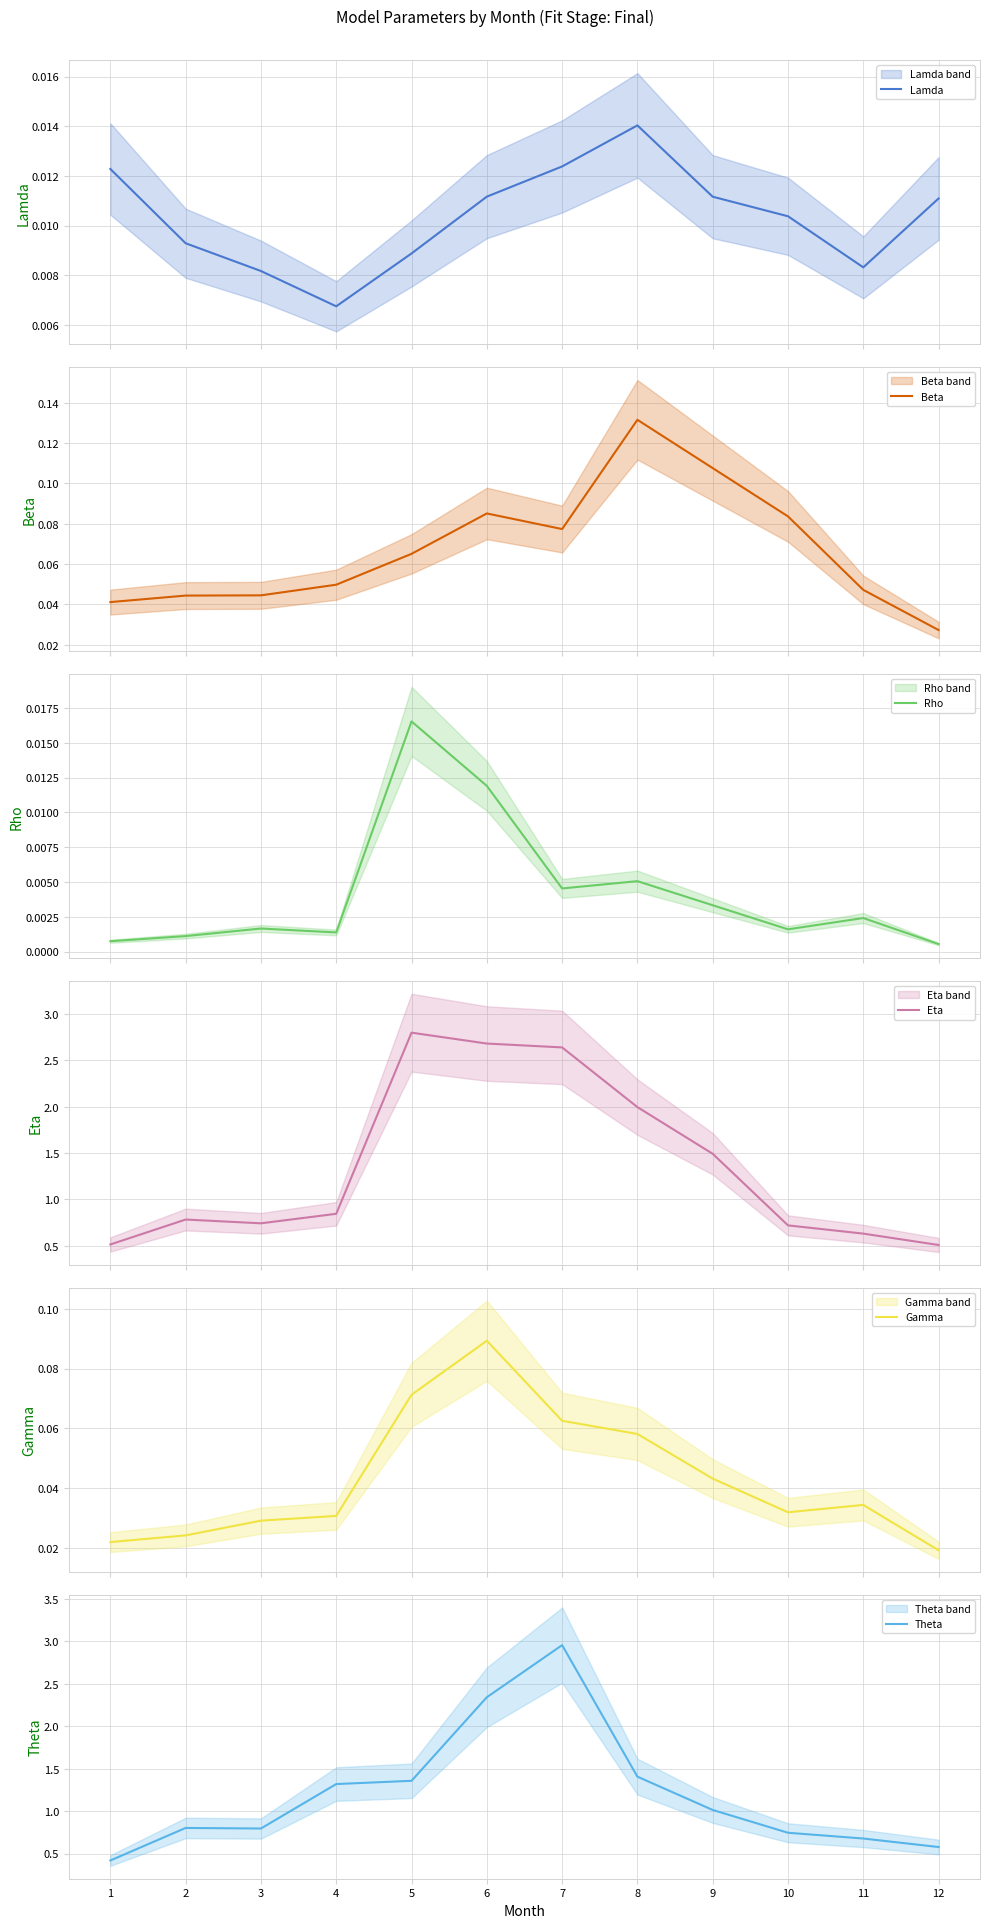

Which series has the largest range (max minus min)?

Theta